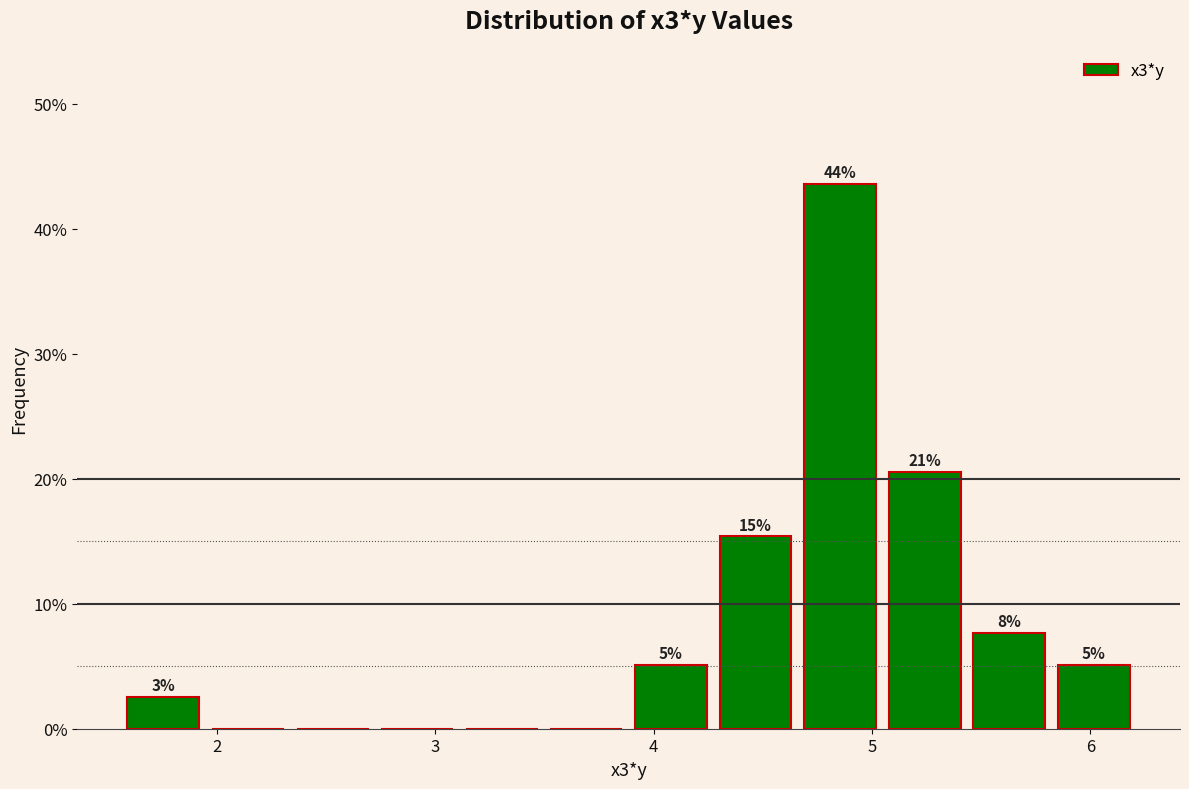

Read against the x-axis, roughly where is the centre of the tallest bar?

4.9